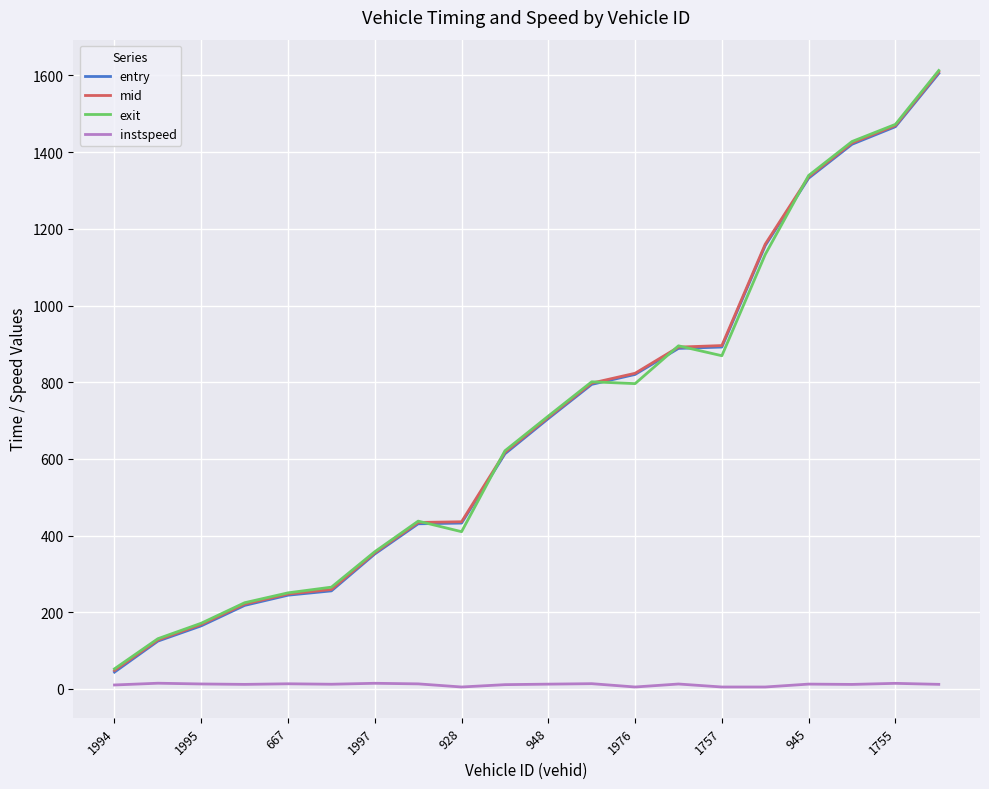

True or false: instspeed and exit cross at least once.

False